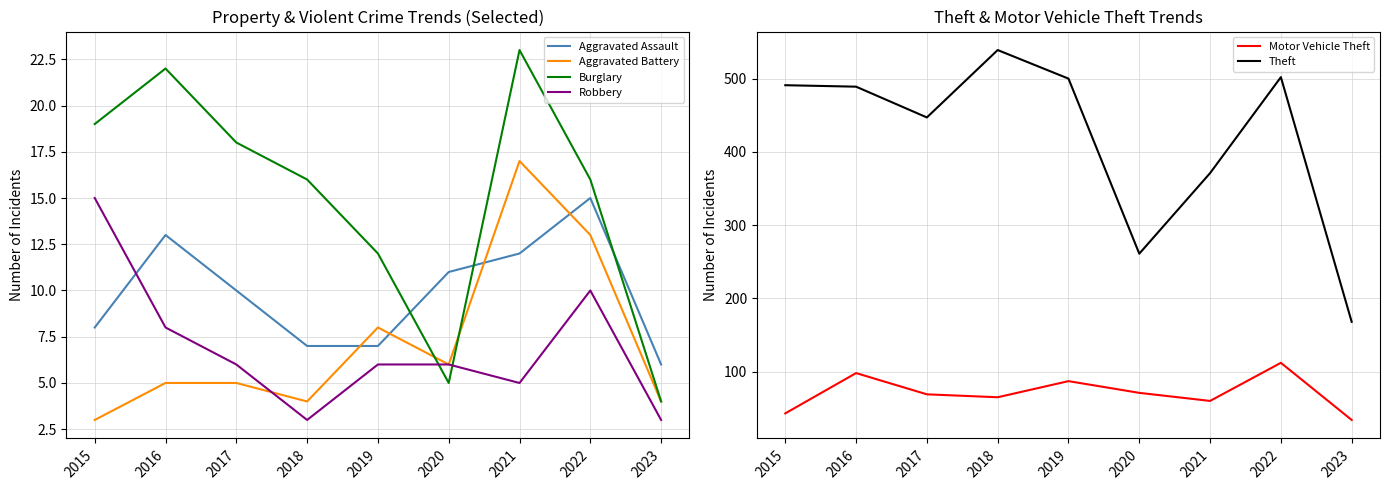

What is the spread (max minus min) of values at 2020?

256